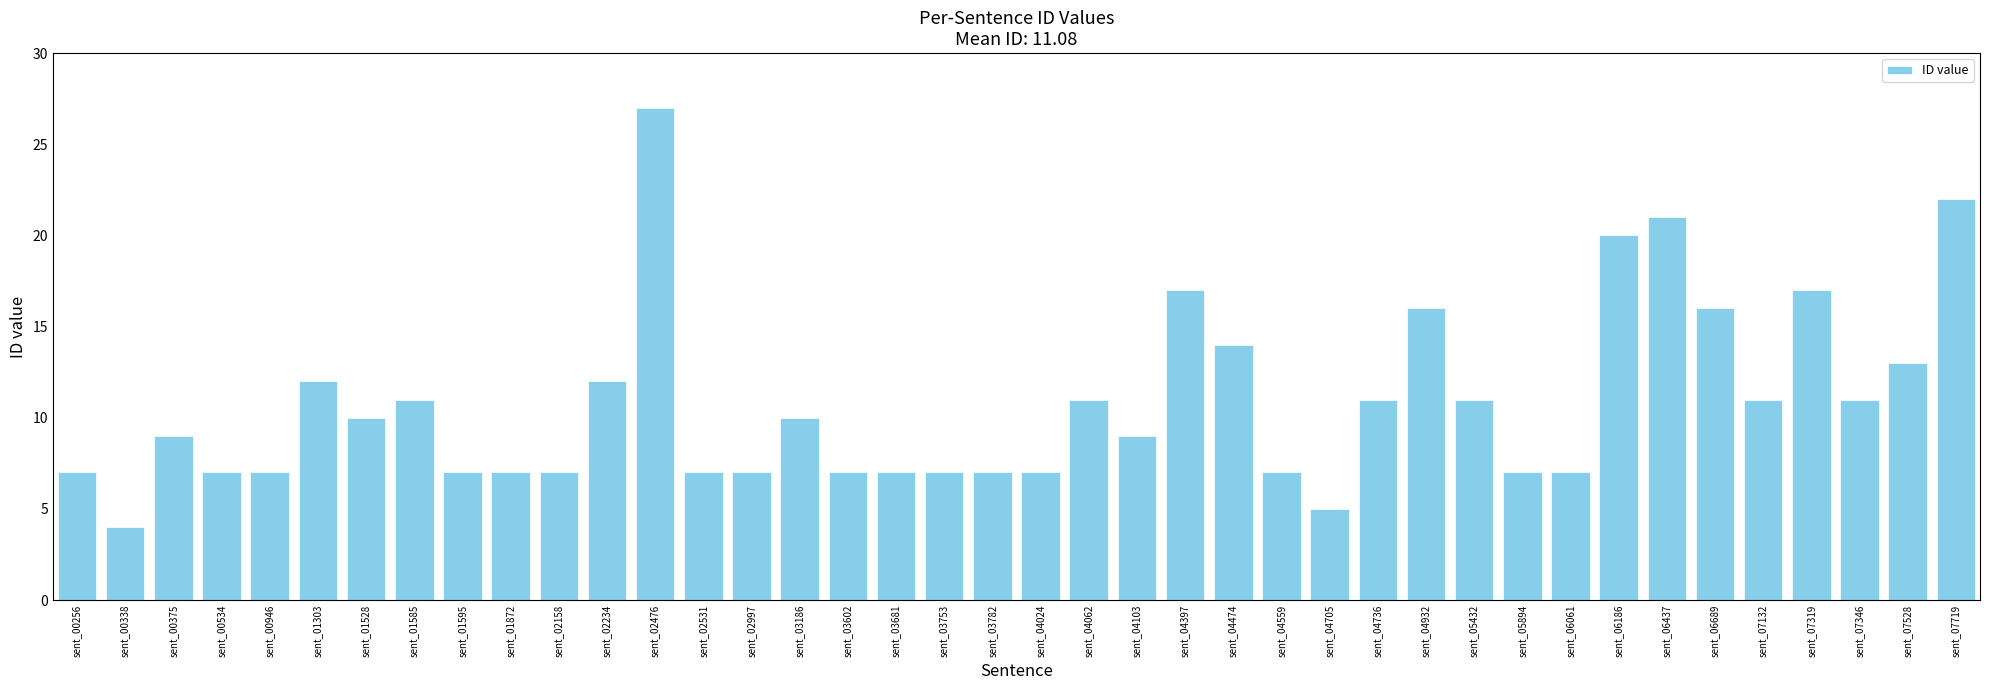

Approximately how many times larger is the value at sent_00338 compared to sent_04103?

0.4